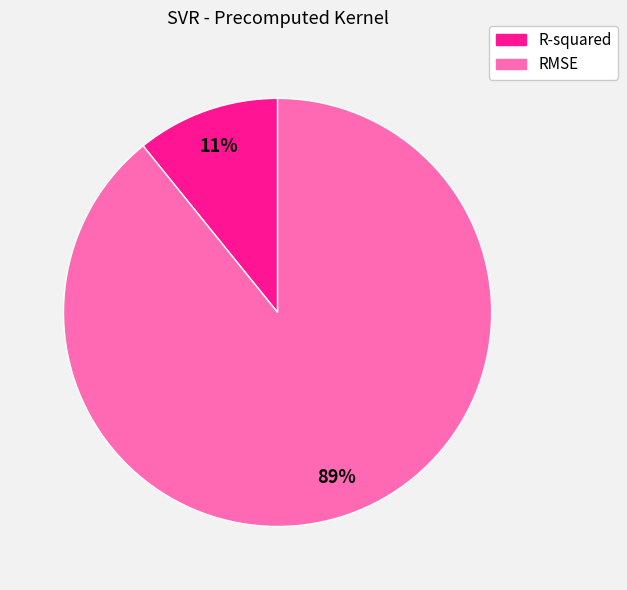

To the nearest percent, what is the combined percentage of R-squared and RMSE?

100%